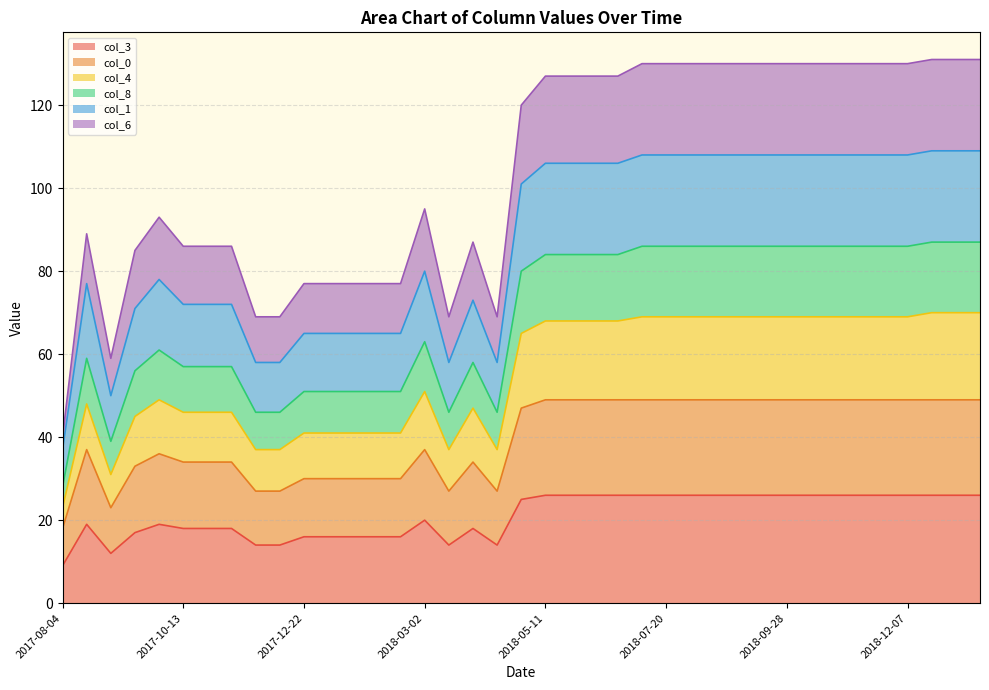

The value of col_4 at 2018-03-30 is 92. True or false?

False